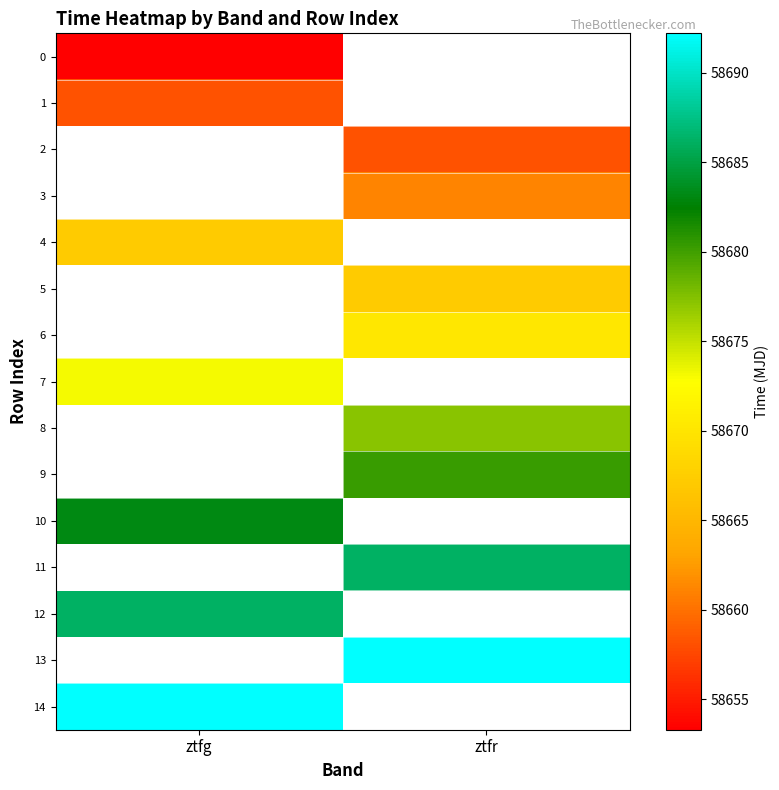

The 2 series shows 94514.4 at ztfr. True or false?

False